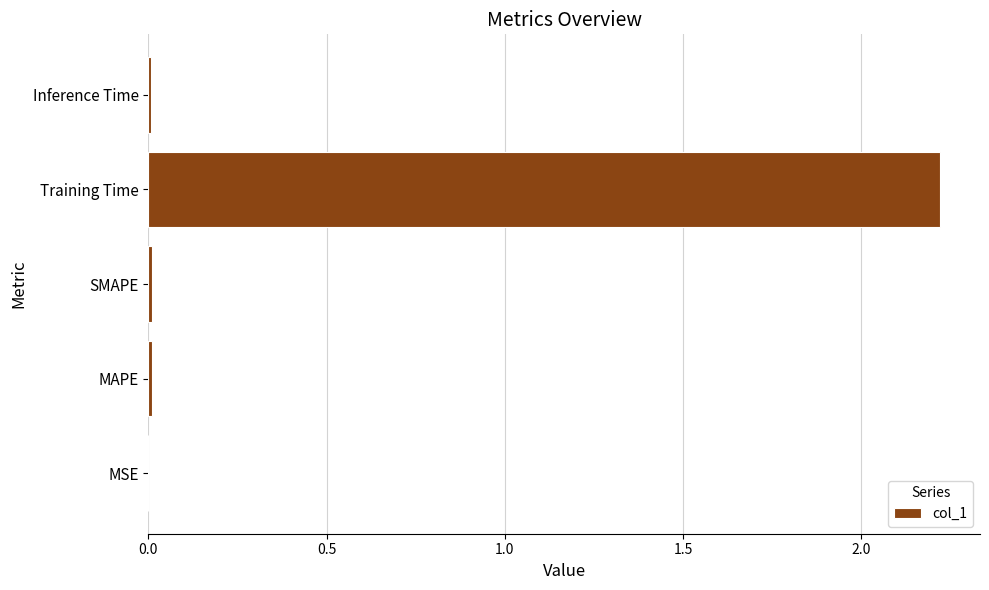

What is the sum of all values?

2.2